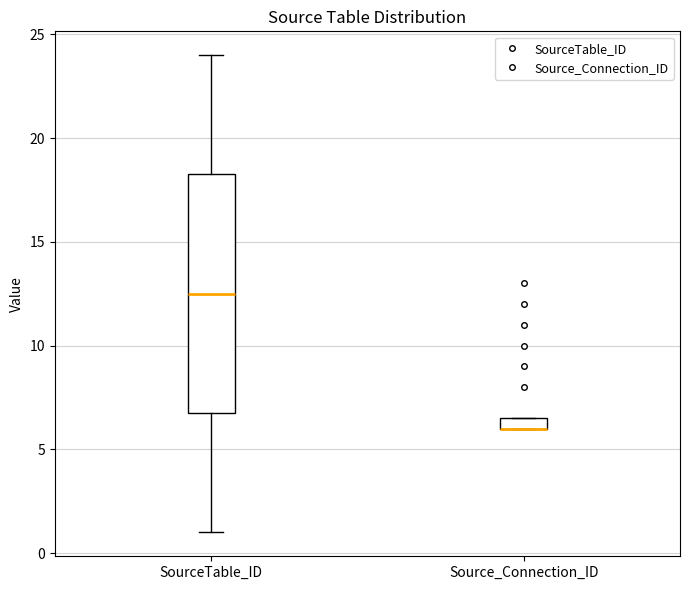

Where is the lower edge of the box for Source_Connection_ID on the y-axis? The values are not printed on the chart, so give them approximately, as read against the axis.

6.0